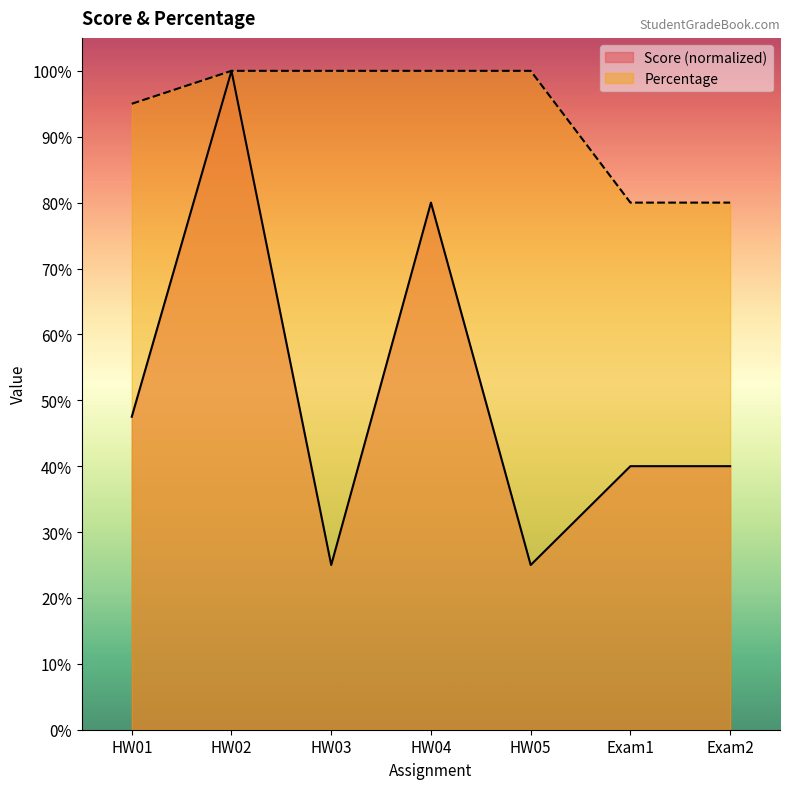

At which category does the chart reach its minimum across all series?

HW03